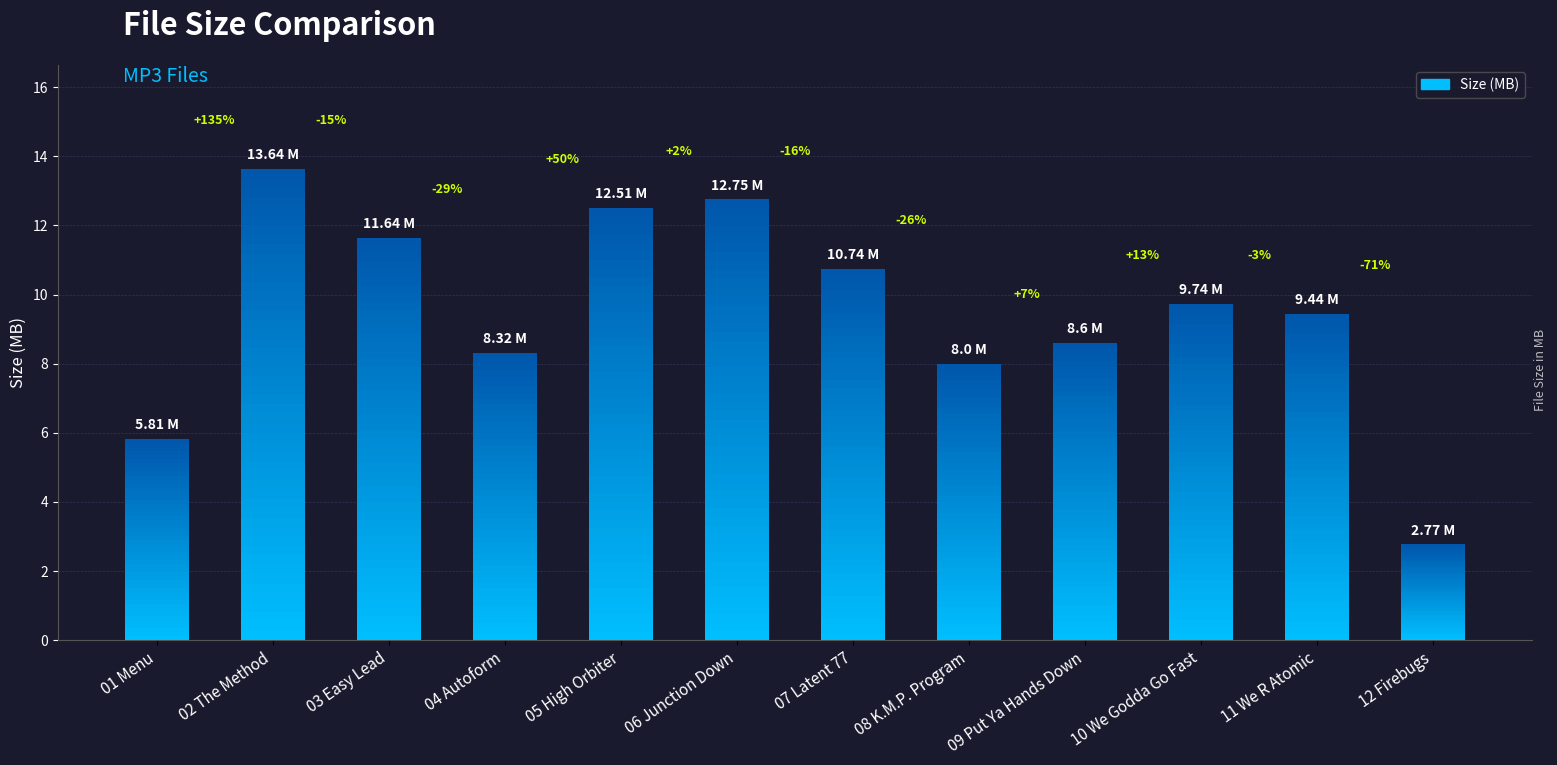

What is the sum of all values?

114.0